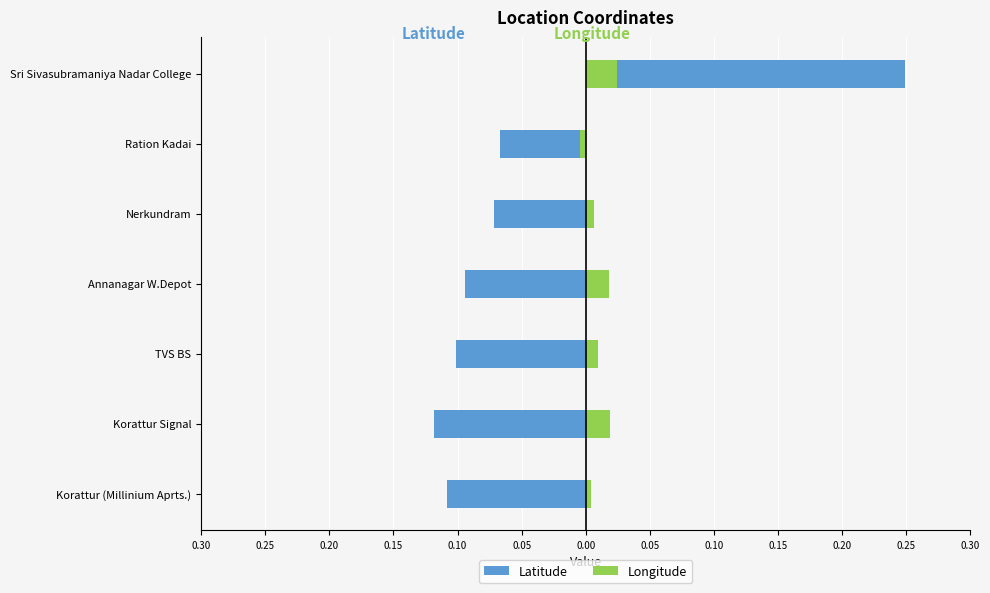

How many groups of bars are there?

7